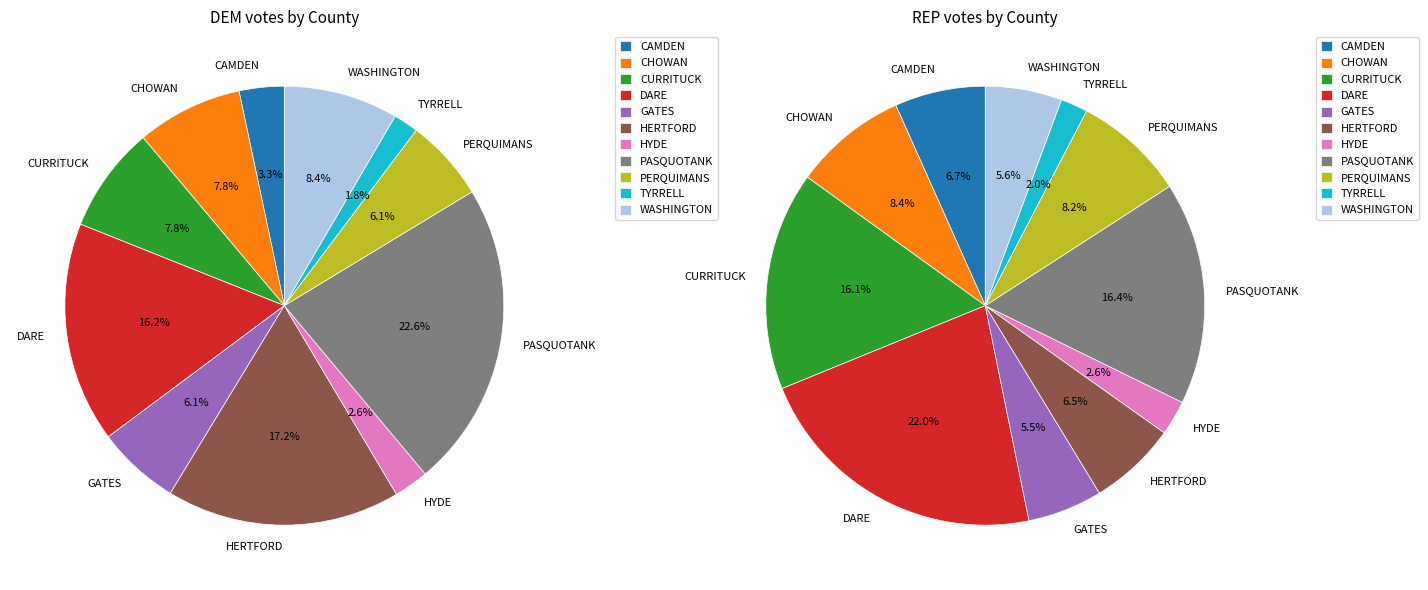

Which slice is the largest?

PASQUOTANK